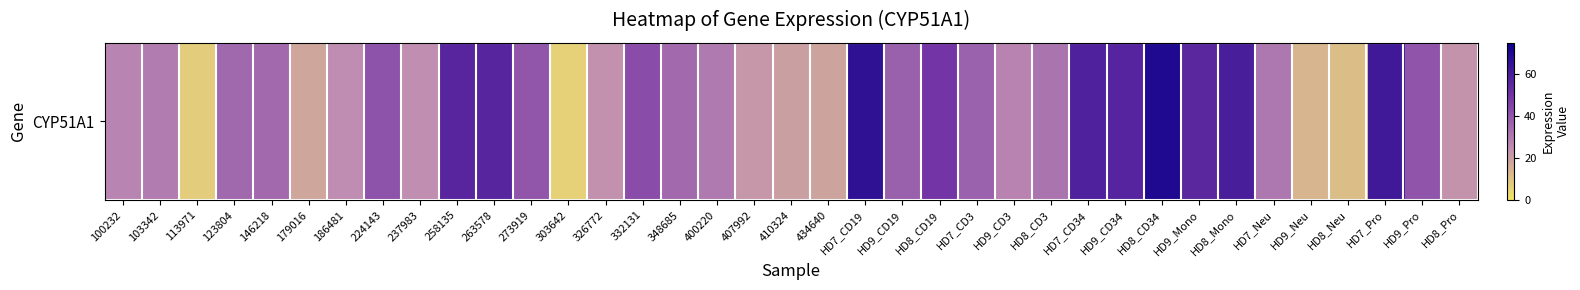

Rank the categories by value from lowest to highest.

303642, 113971, HD8_Neu, HD9_Neu, 179016, 434640, 410324, 407992, HD8_Pro, 326772, 237983, 186481, 100232, HD9_CD3, 103342, 400220, HD7_Neu, HD8_CD3, 348685, 146218, 123804, HD7_CD3, HD9_CD19, 273919, HD9_Pro, 224143, 332131, HD8_CD19, HD9_Mono, 258135, 263578, HD9_CD34, HD7_CD34, HD8_Mono, HD7_Pro, HD7_CD19, HD8_CD34